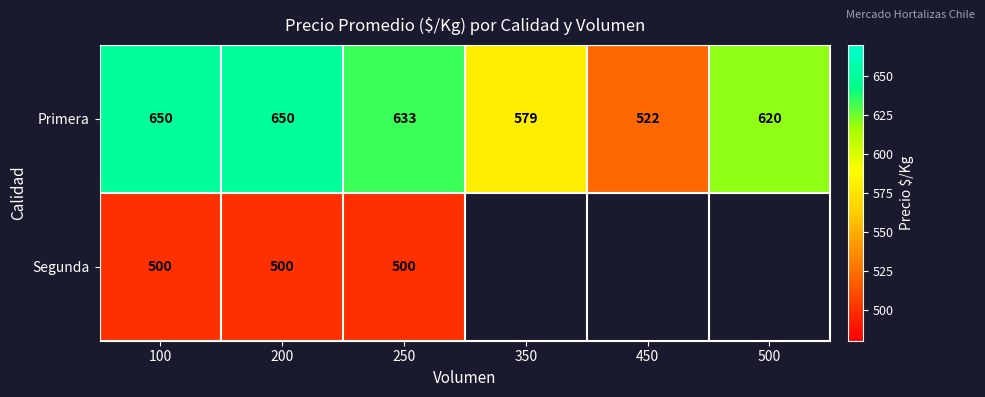

Where does the Primera series first go above 633?

100